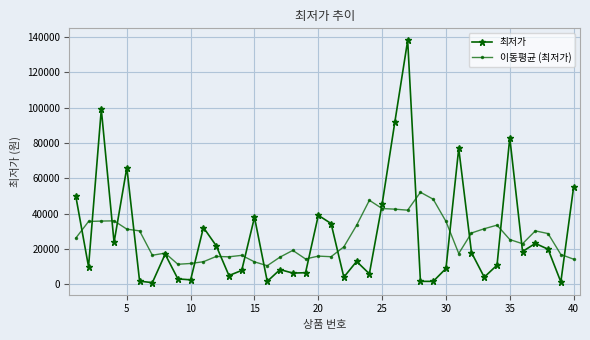

How many interior local peaks does the 최저가 series have?

12